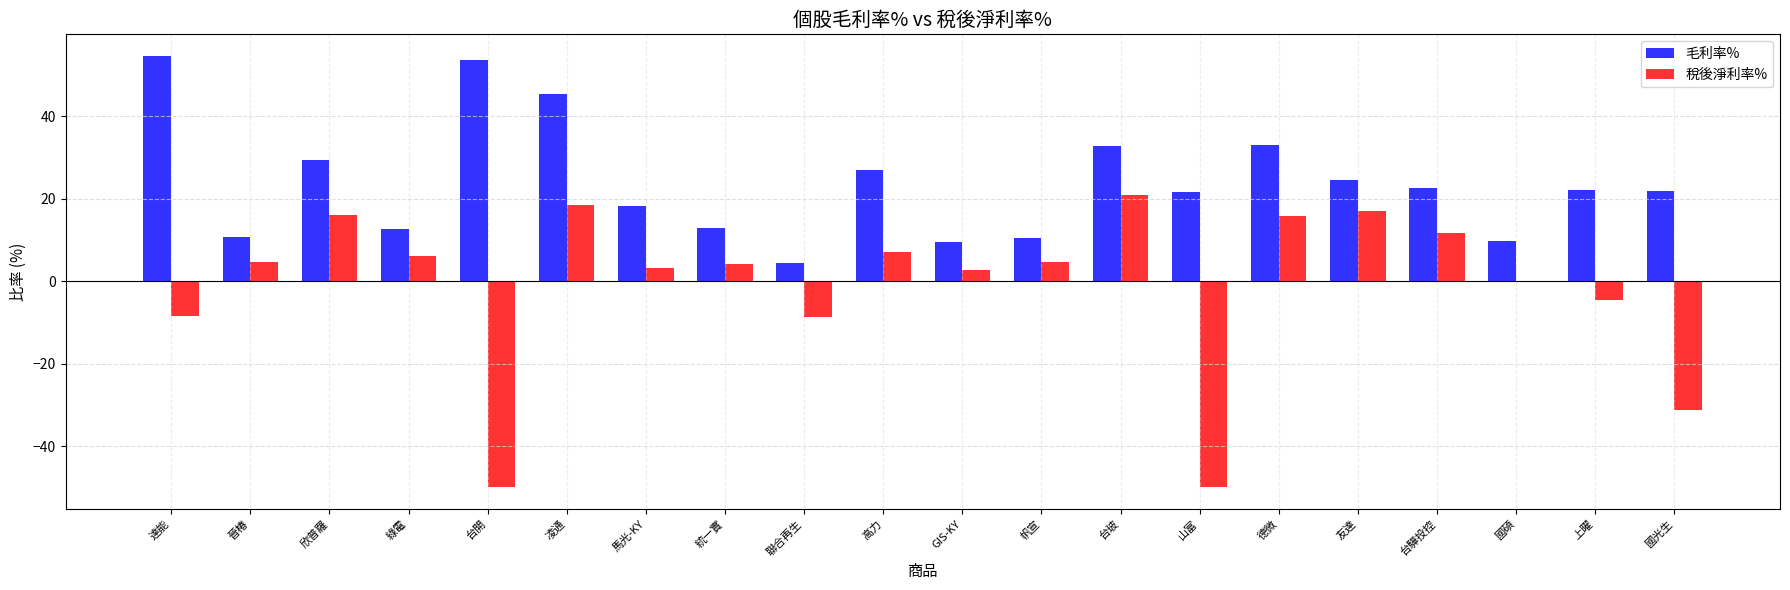

Which series changed the most between 帆宣 and 國光生?

稅後淨利率%